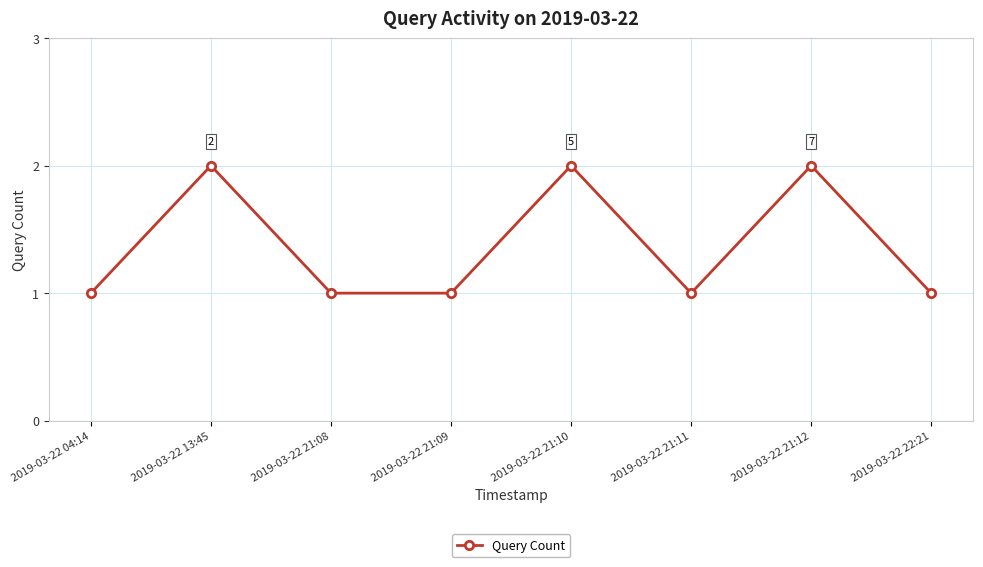

How many values are between 1 and 2?

8